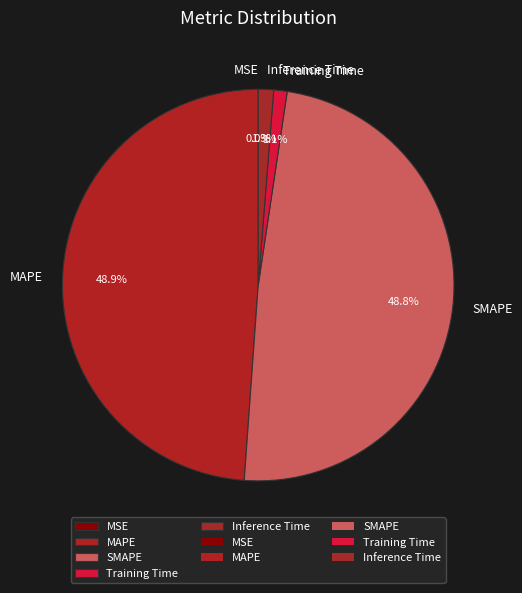

Does any single category account for the majority?

No